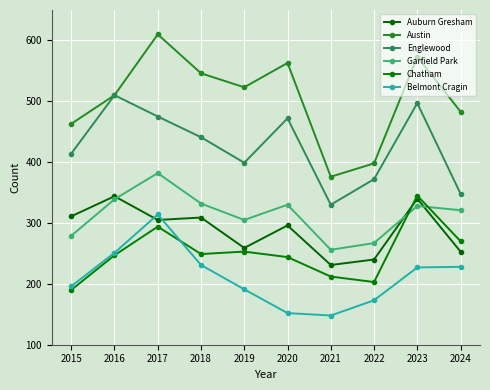

Reading right to left, transcribe all the data shown in this chart.

Auburn Gresham: 253	340	240	231	296	259	309	305	344	311
Austin: 483	573	398	376	563	523	546	610	510	463
Englewood: 348	497	372	330	472	399	441	475	510	414
Garfield Park: 321	328	267	256	330	305	332	382	339	279
Chatham: 270	345	203	212	244	253	249	294	247	190
Belmont Cragin: 228	227	173	148	152	191	231	314	251	196